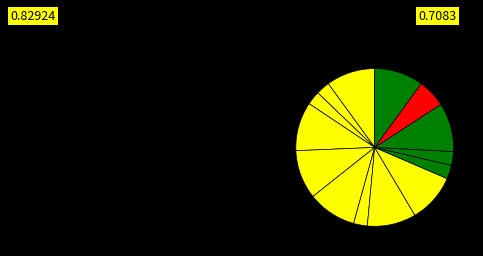

Count the number of slices in the pie.

14